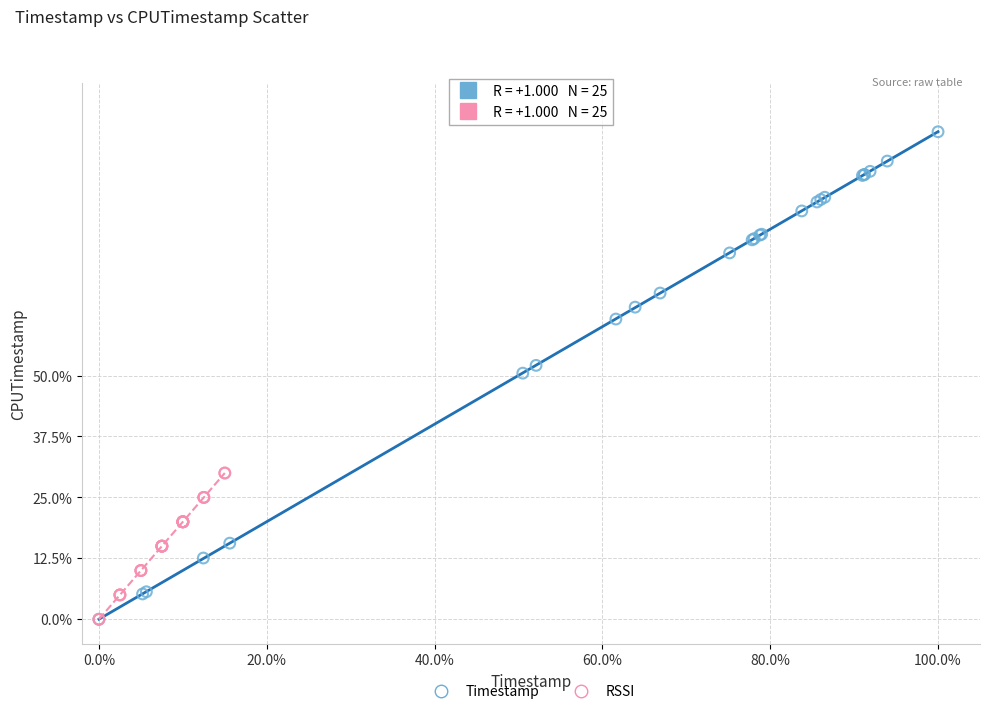

Which series has the largest Y range (max minus min)?

Timestamp